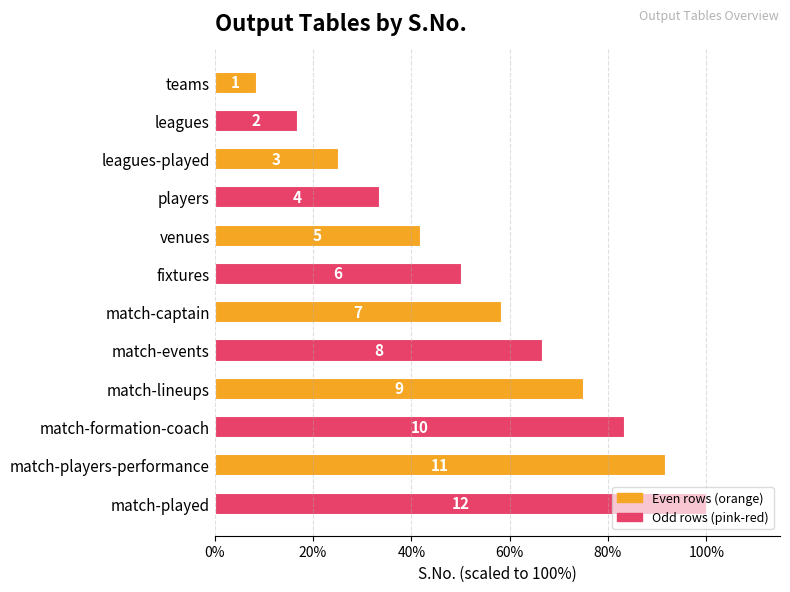

Does the chart contain stacked bars?

No